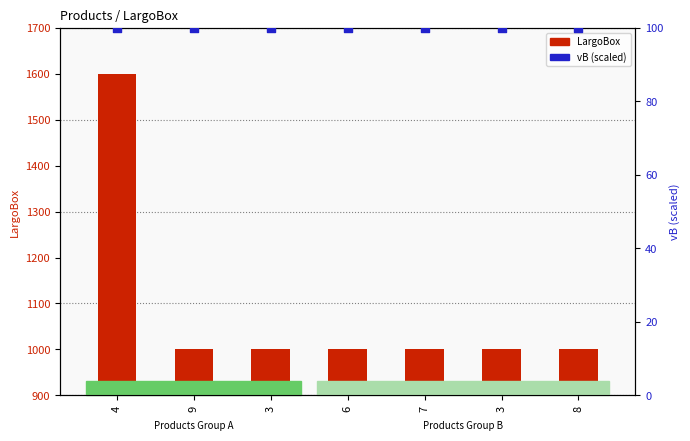

Which series has the widest spread of Y values?

LargoBox